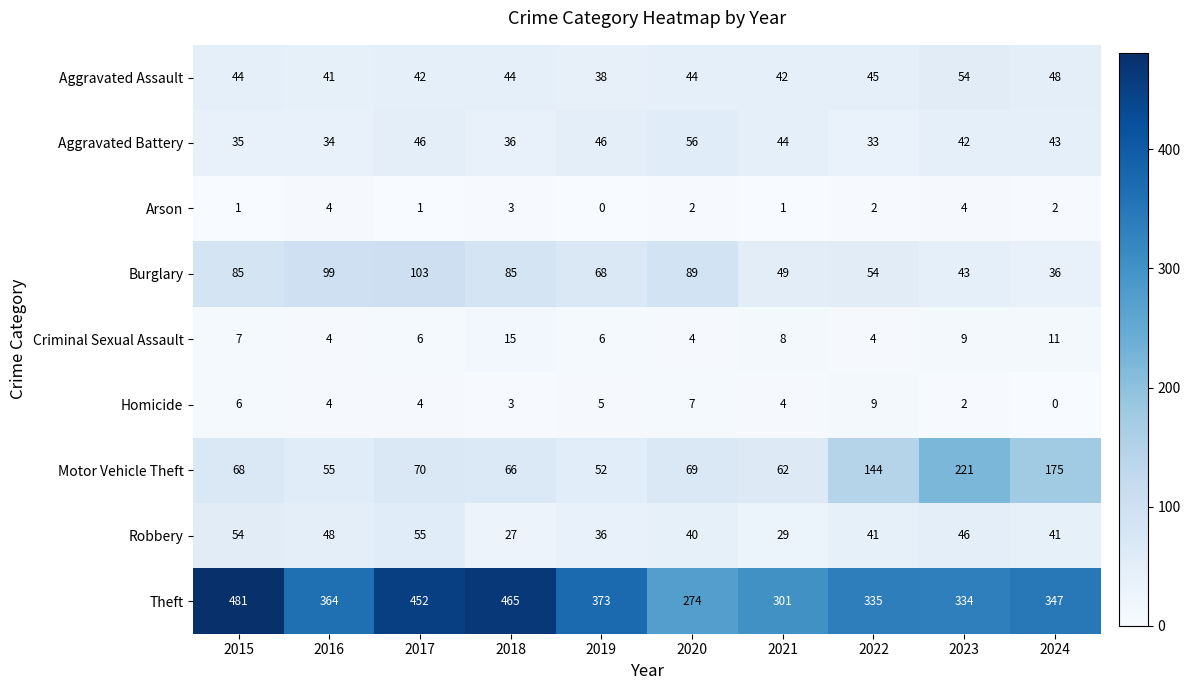

At which label does Aggravated Battery reach its peak?

2020